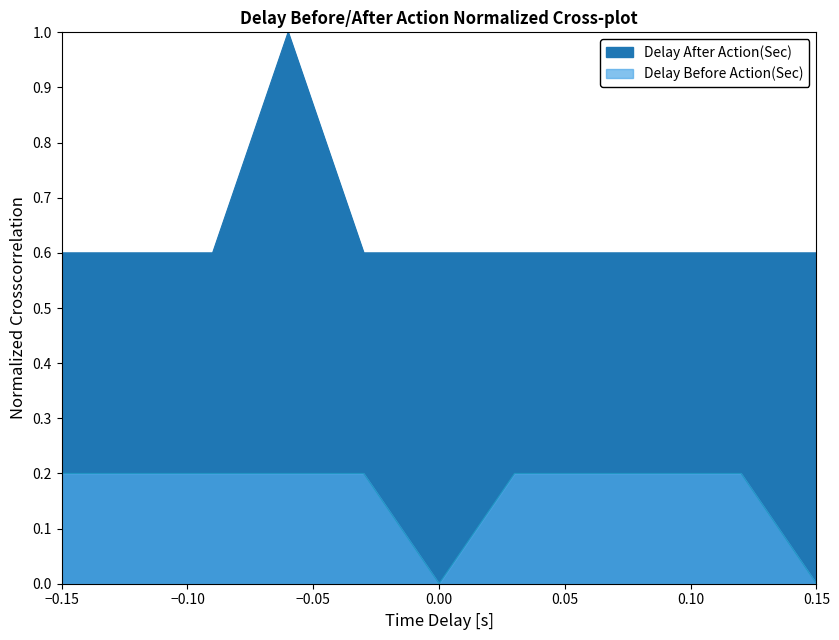

What is the maximum value for Delay Before Action(Sec)?

0.2